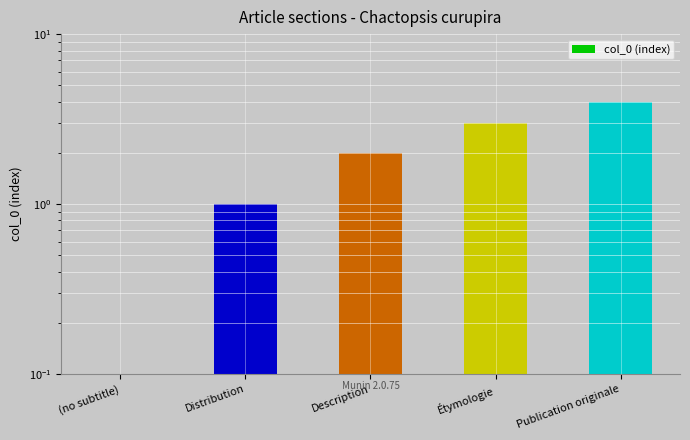

Reading left to right, extract all data points from this chart.

0	1	2	3	4